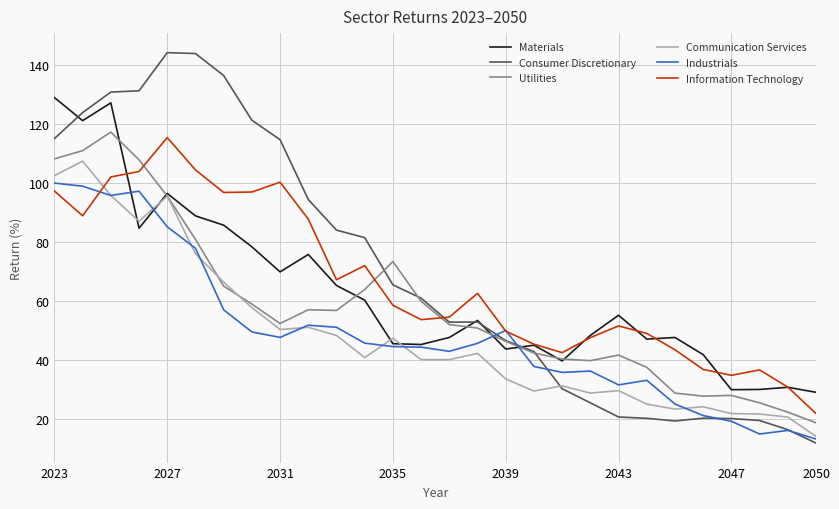

What is the minimum value for Industrials?

13.0